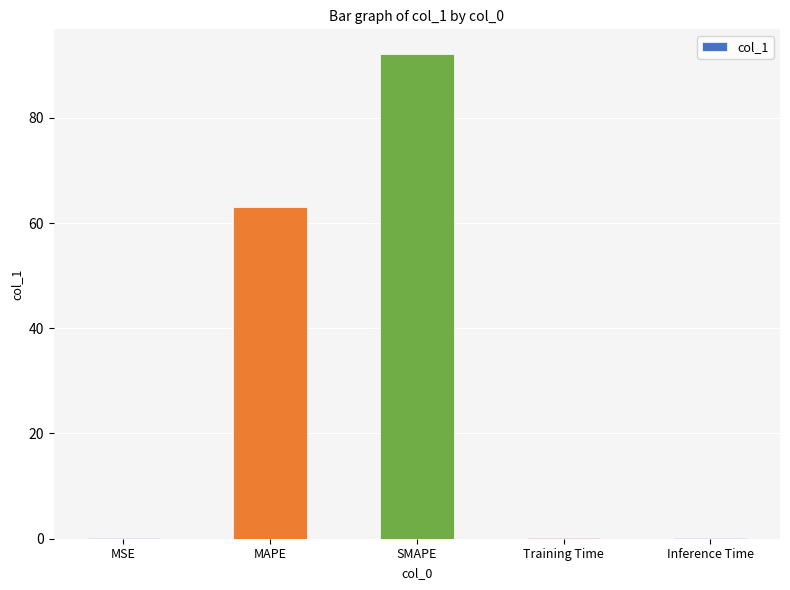

What is the maximum value shown in the chart?

92.2